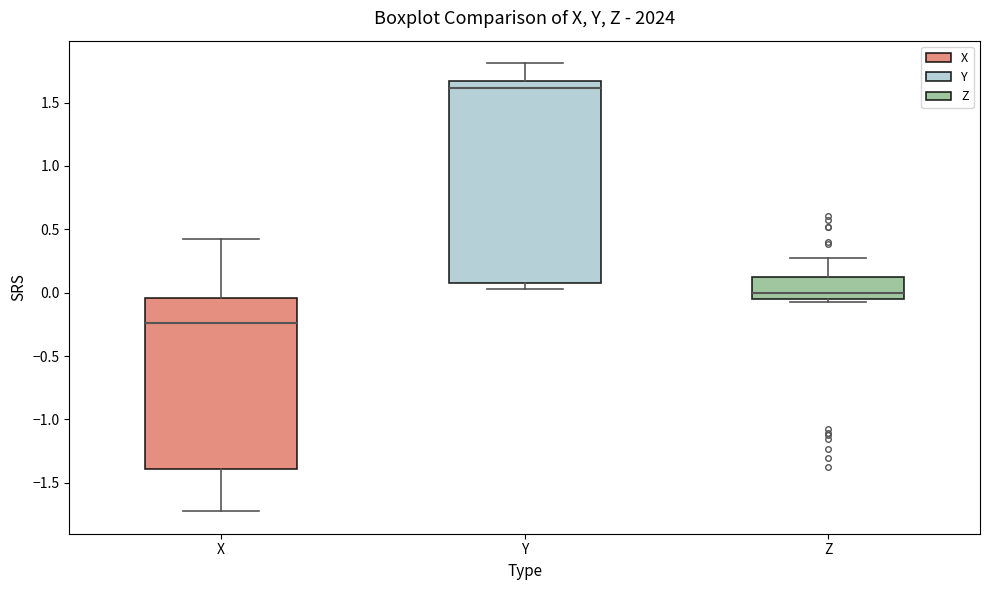

Comparing the boxes themselves (not the whiskers), which one is the tallest?

Y